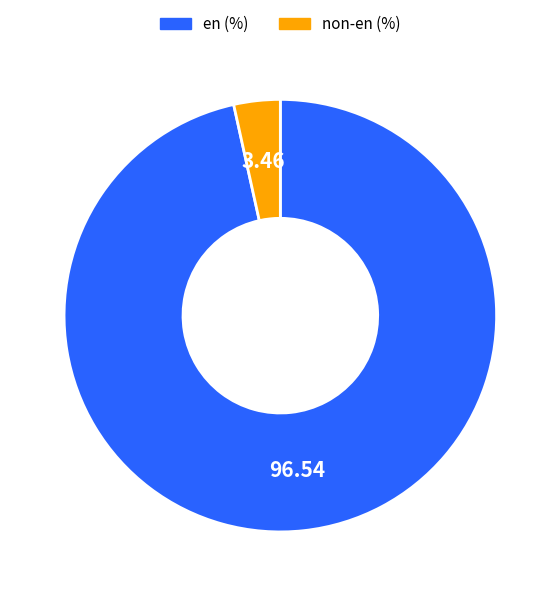

Is there any slice that represents more than half of the pie?

Yes